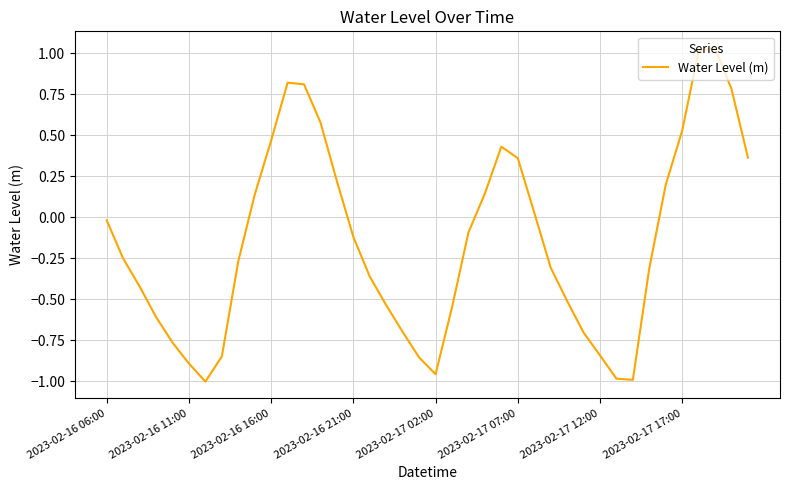

What is the difference between the maximum and minimum values?

2.0